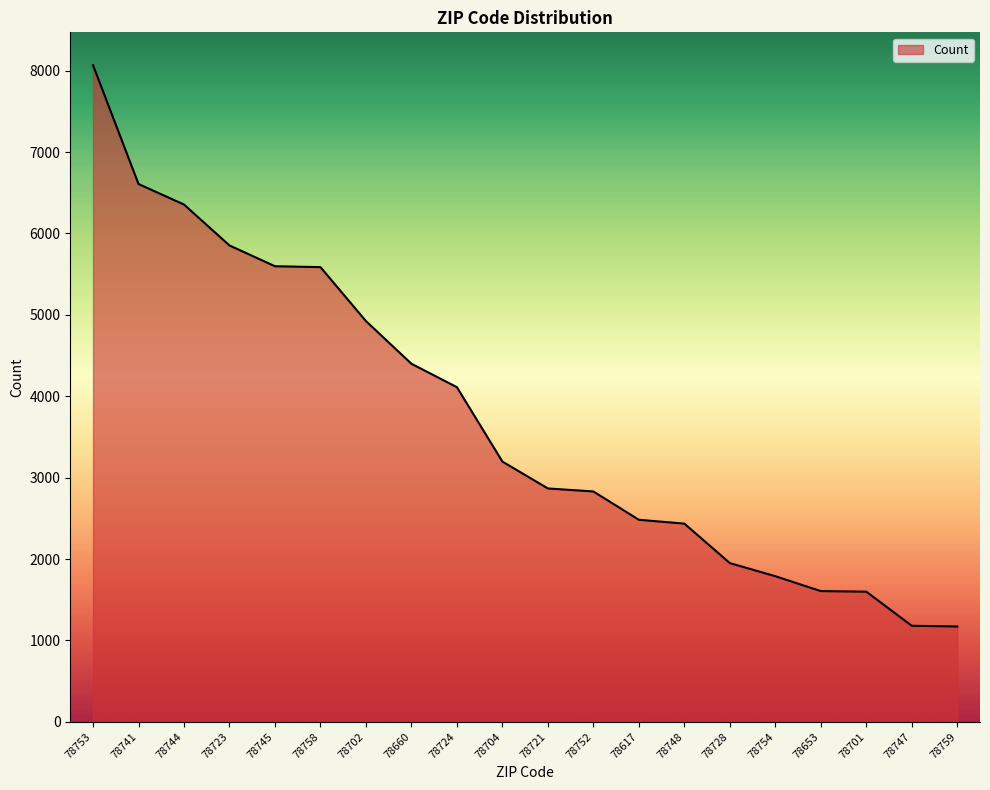

What is the difference between the maximum and minimum values?

6896